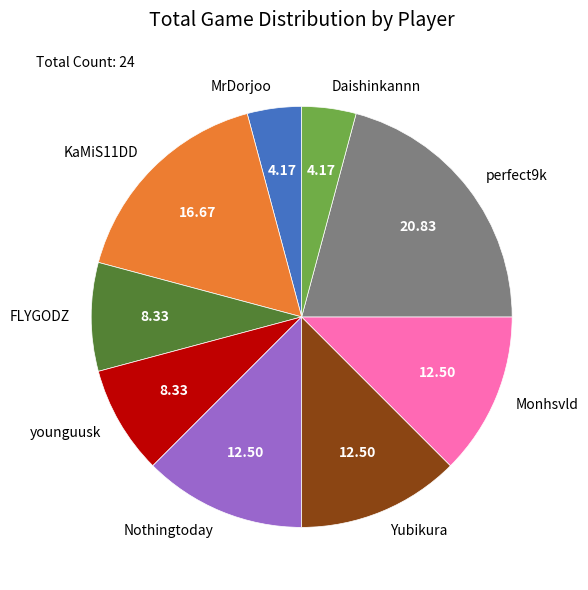

Count the number of slices in the pie.

9